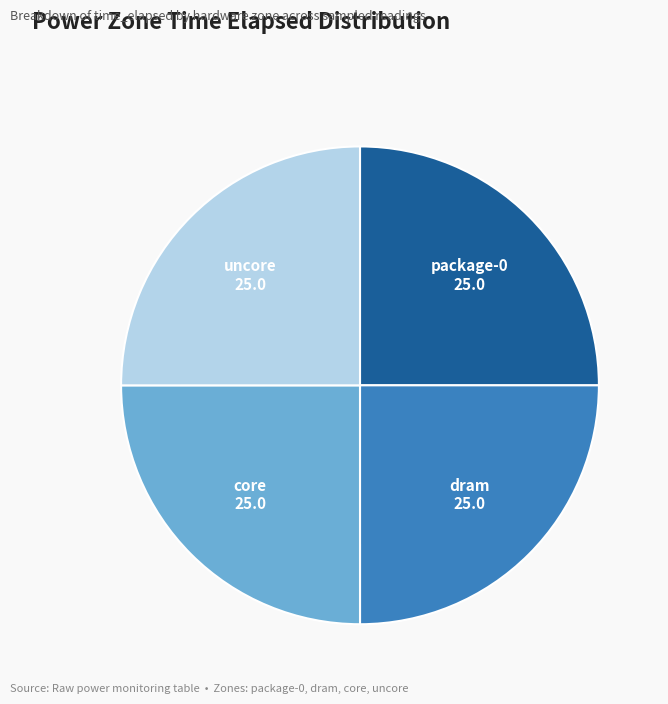

Is there any slice that represents more than half of the pie?

No